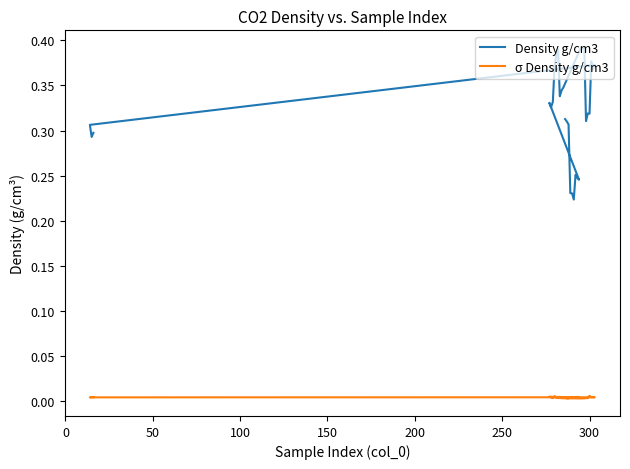

Which series has the largest total across all categories?

Density g/cm3